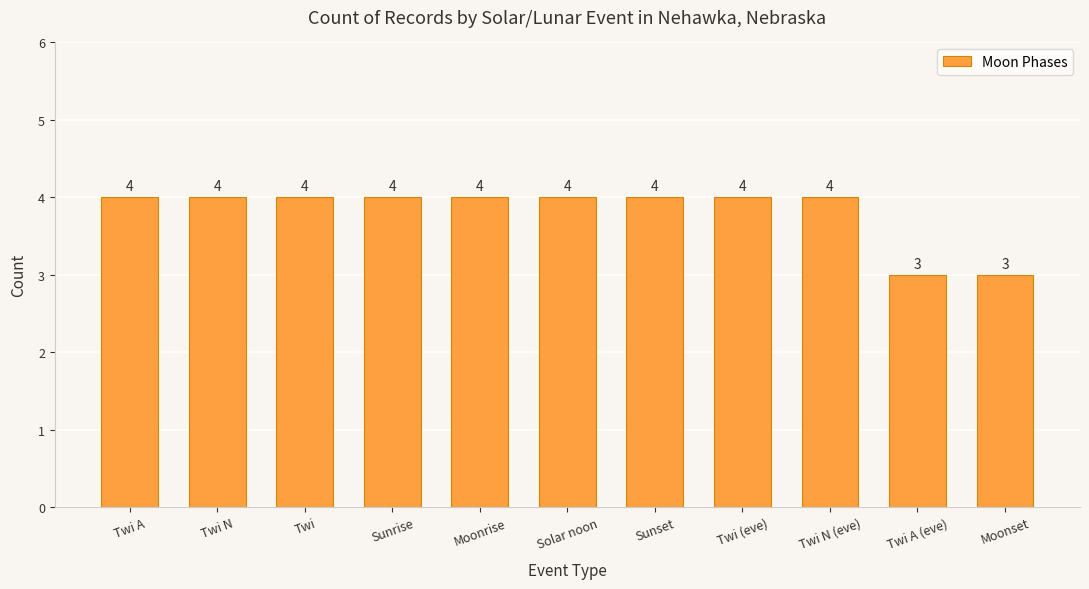

Is it true that the value at Twi (eve) is 4?

True